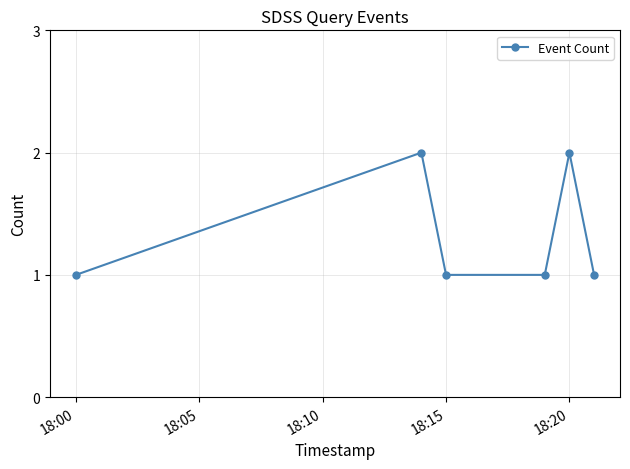

Reading left to right, what are all the values shown in this chart?

1	2	1	1	2	1